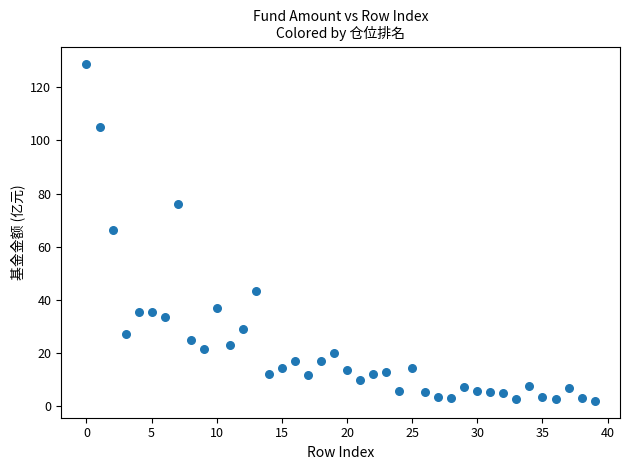

What is the range of Y values (max minus min)?

126.7